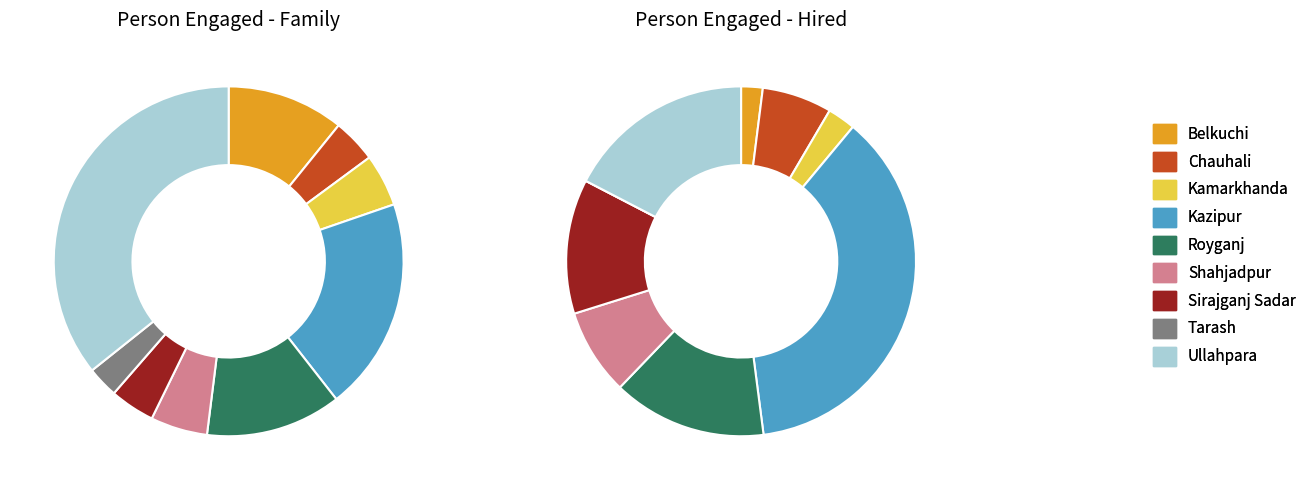

How many segments does this pie chart have?

9